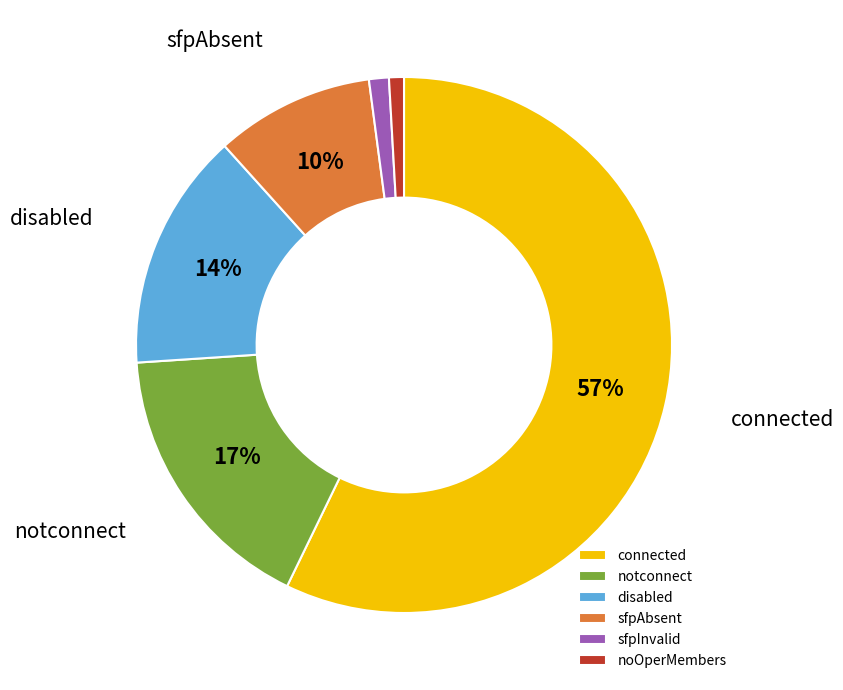

Is the sum of sfpInvalid and sfpAbsent greater than half?

No